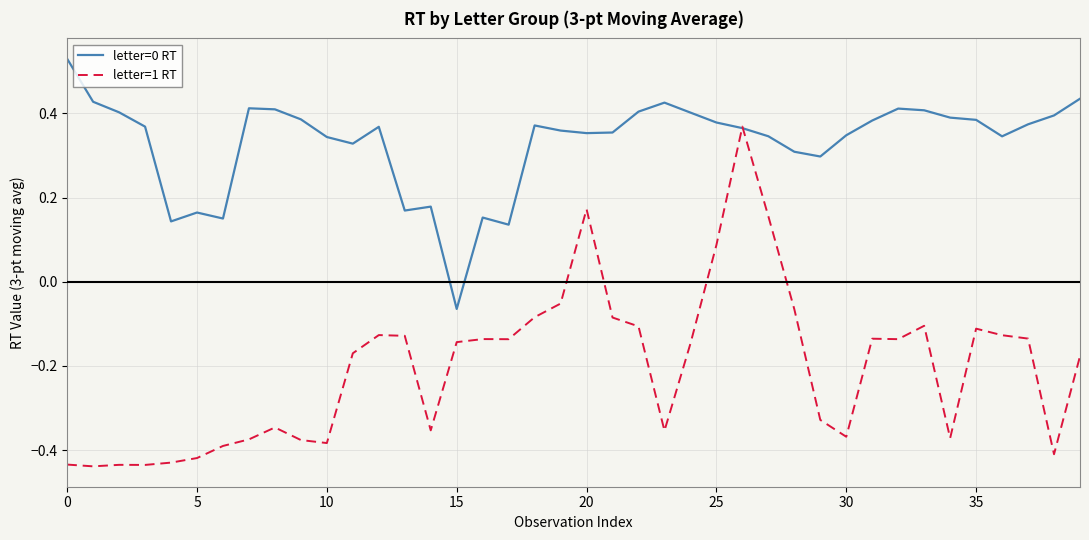

How many categories are shown in the chart?

40